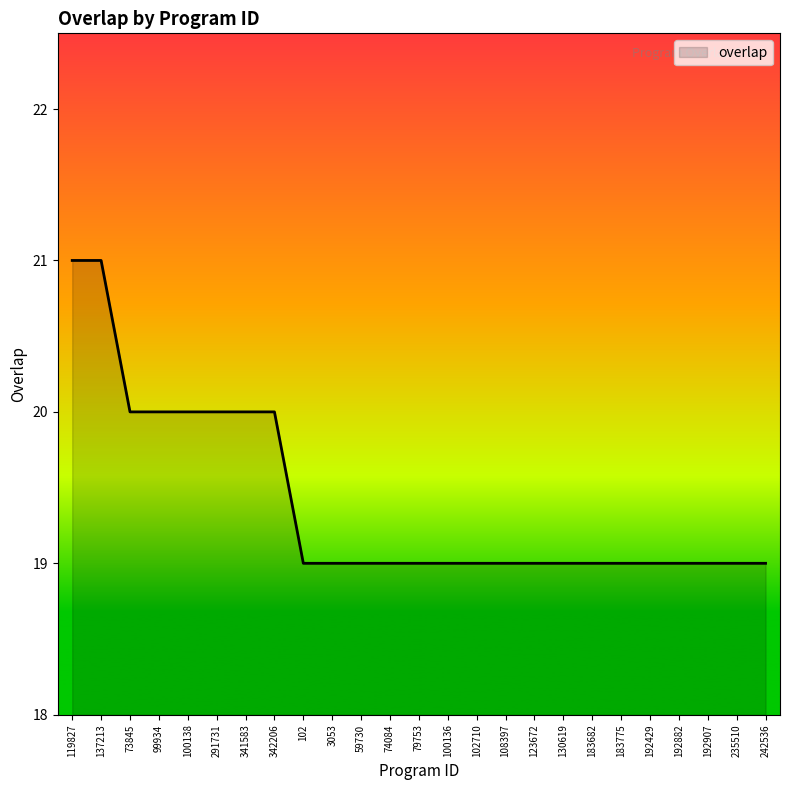

Does the chart display data point markers on the line(s)?

No